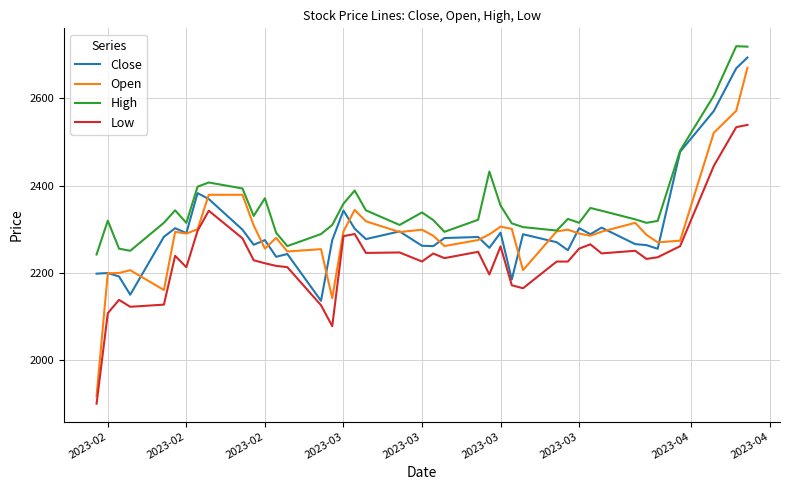

What is the smallest value displayed?

1899.0